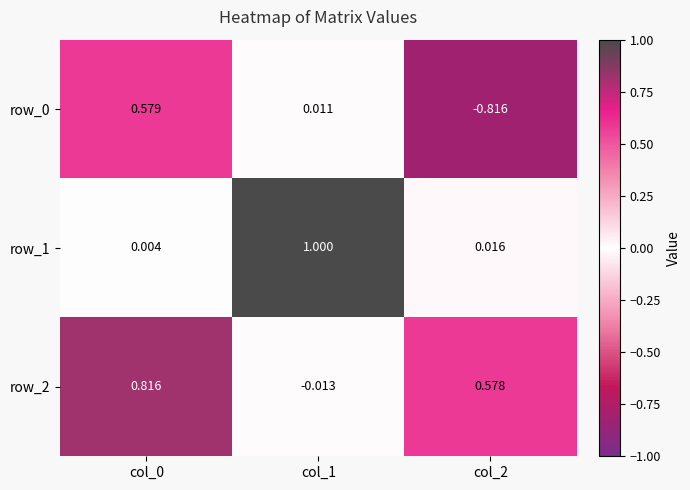

How many data points in row_0 are less than 0?

1